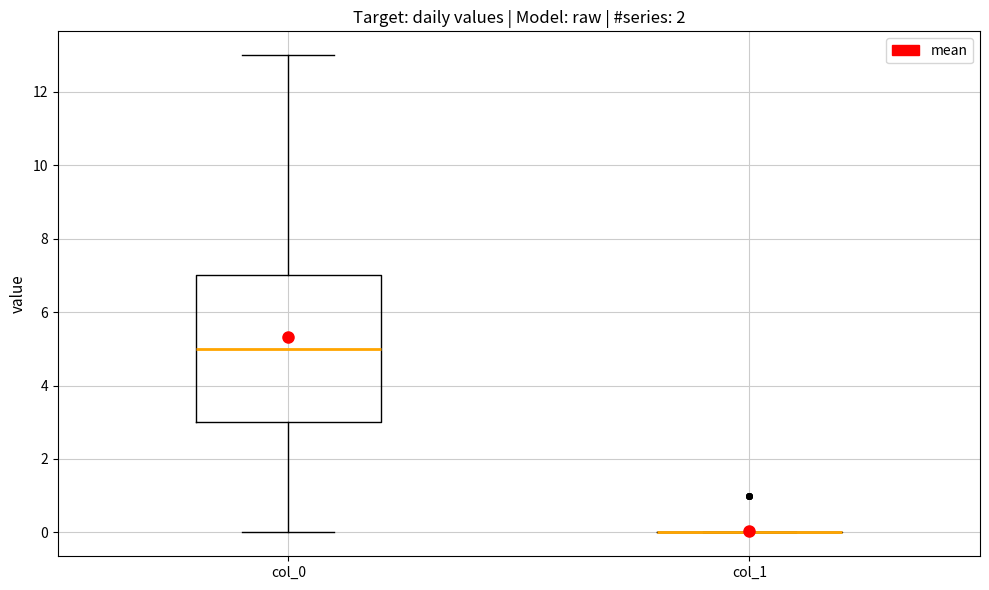

Reading left to right, transcribe this box plot: for each box, give where its median line is, the range the box spans, and where its two whiskers end, as read against the y-axis. The values are not printed on the chart, so give them approximately, as read against the axis.

col_0: median 5, box 3 to 7, whiskers 0 to 13
col_1: box collapsed to a line at 0, whiskers 0 to 0